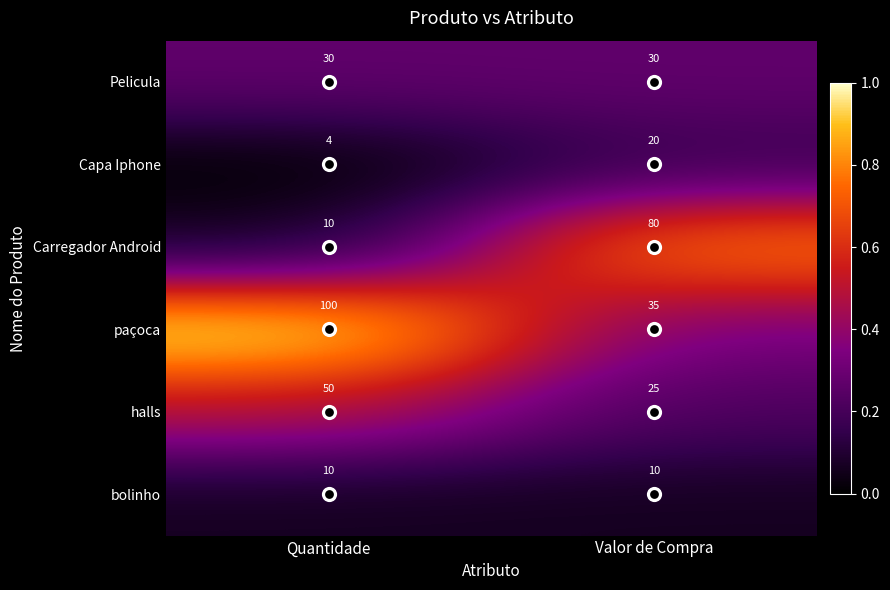

What is the maximum value shown in the chart?

100